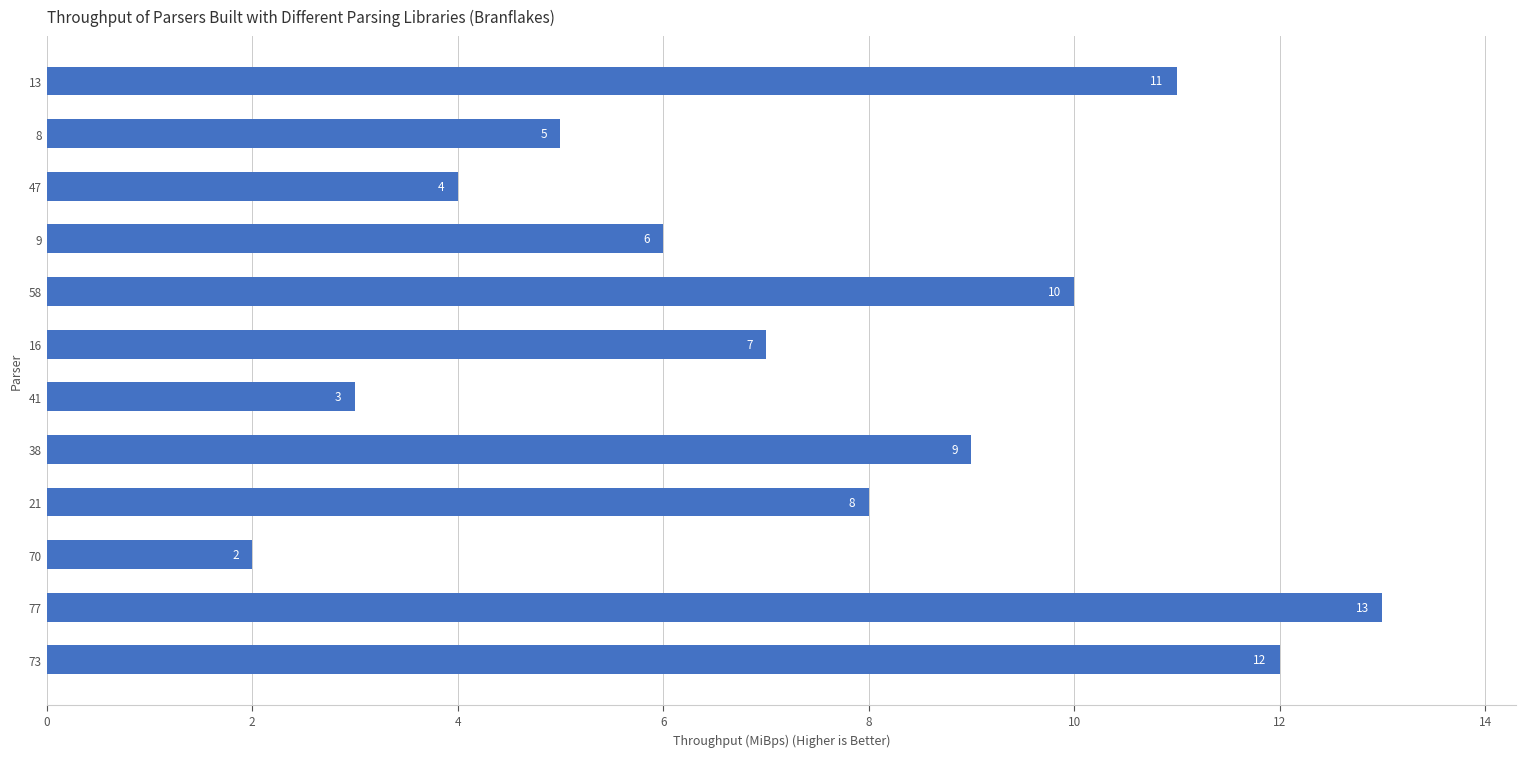

True or false: the data shows 10 at 58.

True